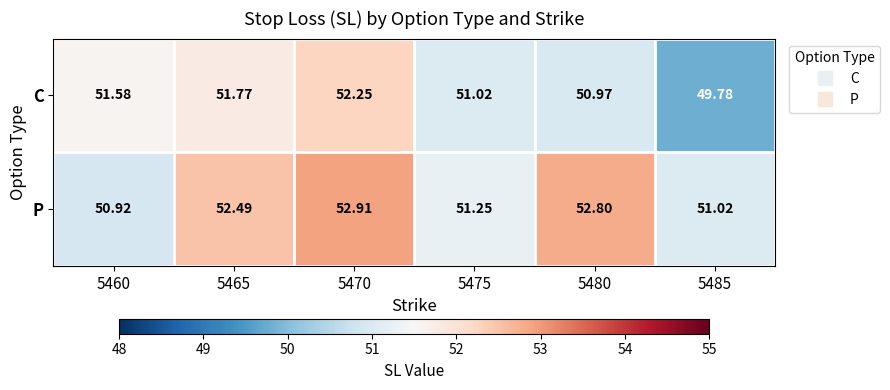

Which series changed the most between 5460 and 5465?

P